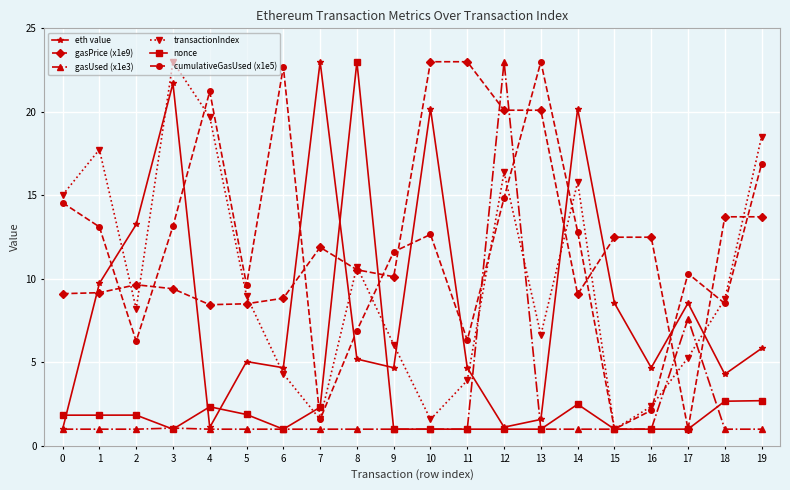

What is the sum of all cumulativeGasUsed (x1e5) values?

229.3